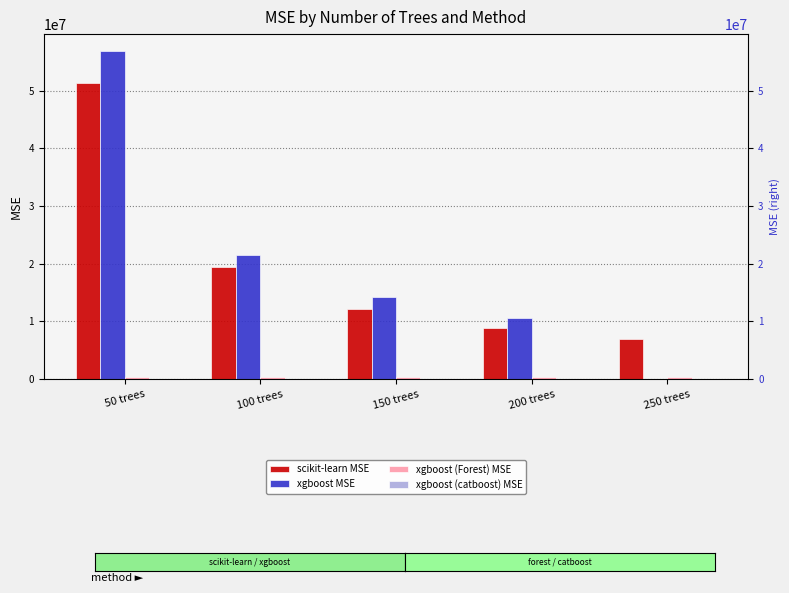

Which category has the highest value across all series?

50 trees